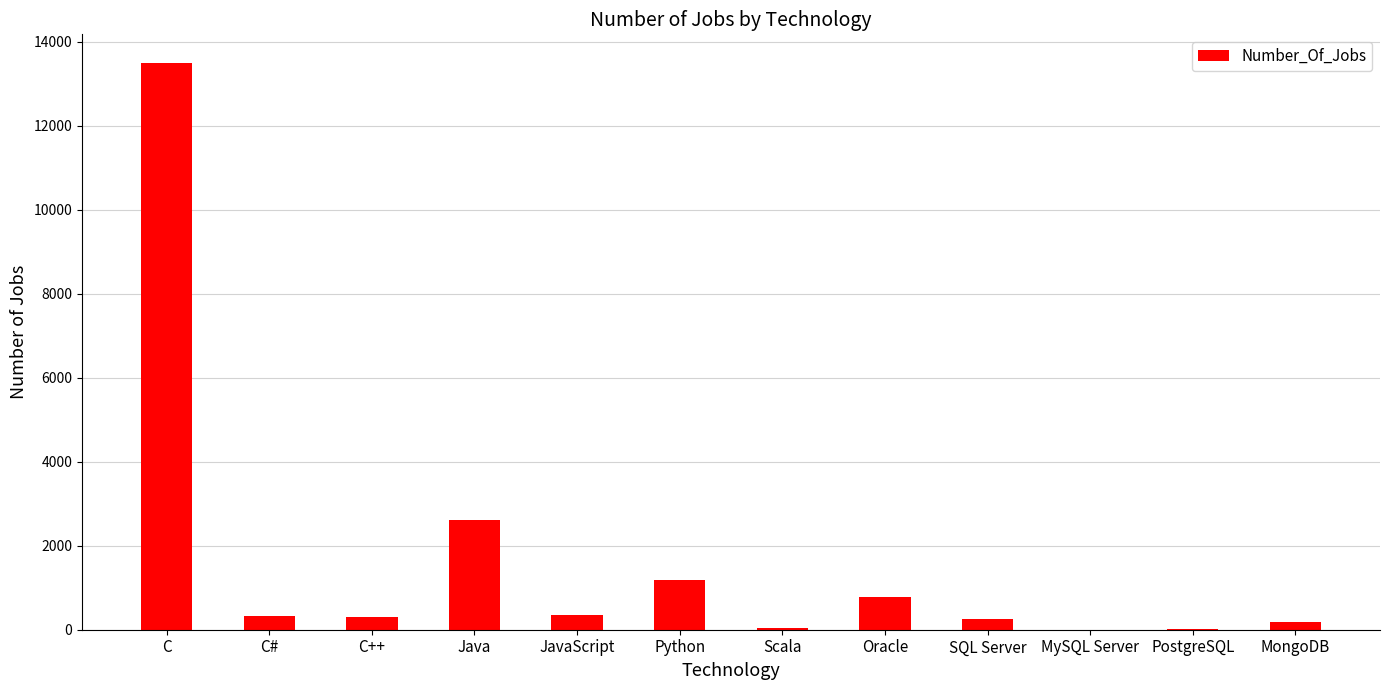

What is the sum of all values?

19524